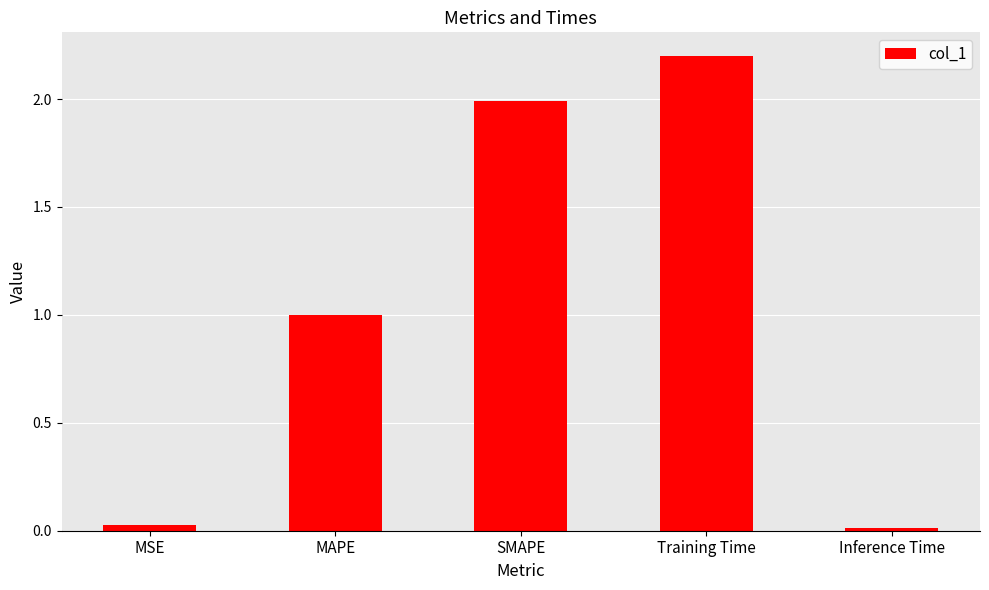

What is the sum of the values at SMAPE and Training Time?

4.2